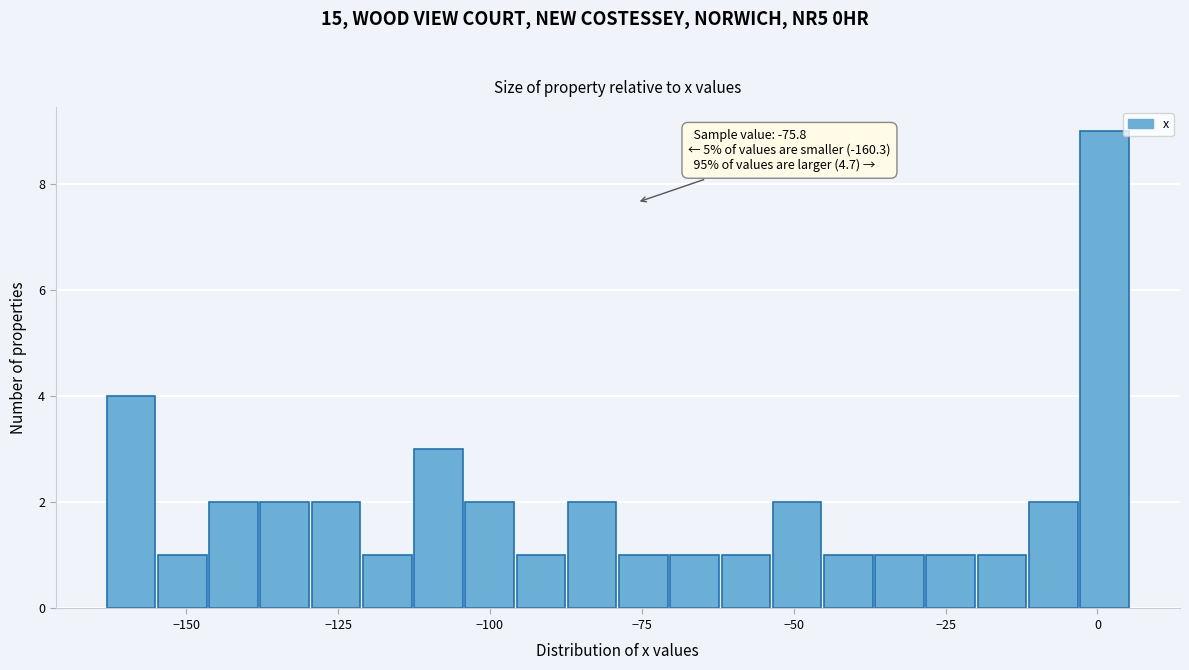

Around what value on the x-axis is the tallest bar? Give the approximate position of its centre, as read against the axis.

0